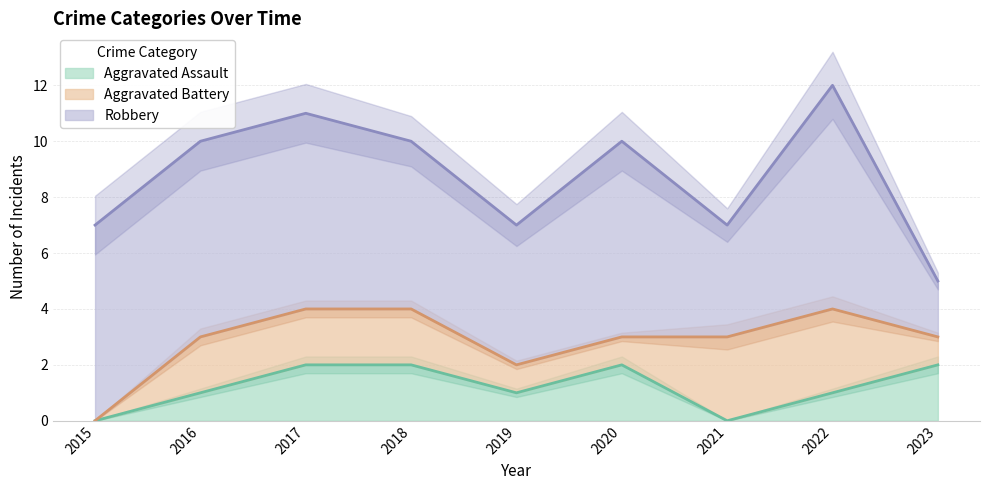

Rank the series by their maximum value, from highest to lowest.

Robbery, Aggravated Battery, Aggravated Assault